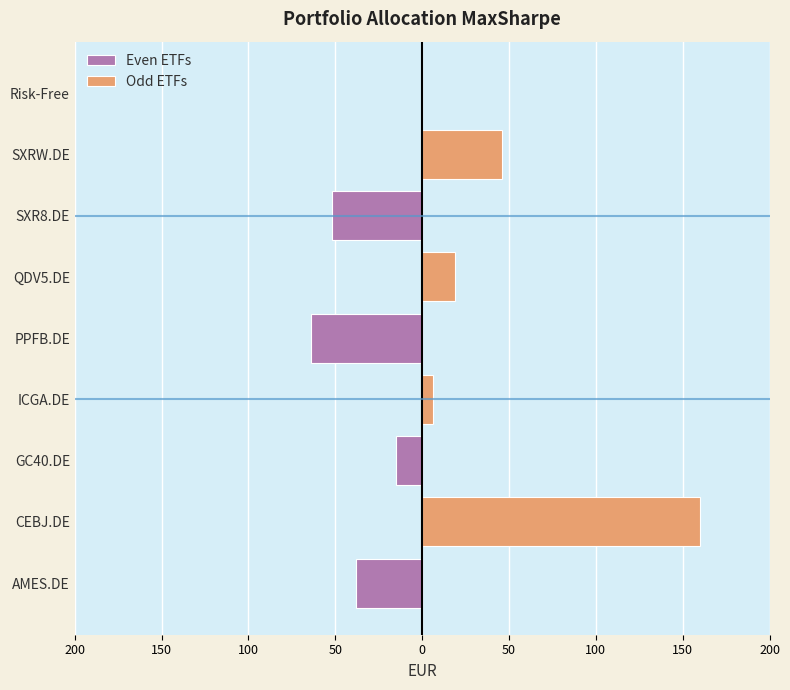

Count the number of categories in the chart.

9